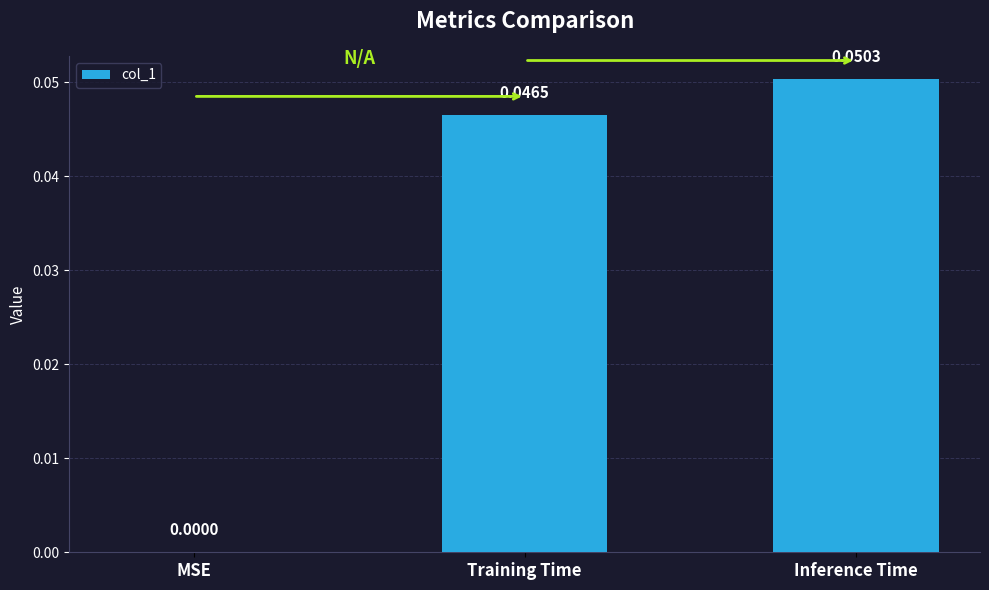

At which category does the chart reach its peak across all series?

Inference Time